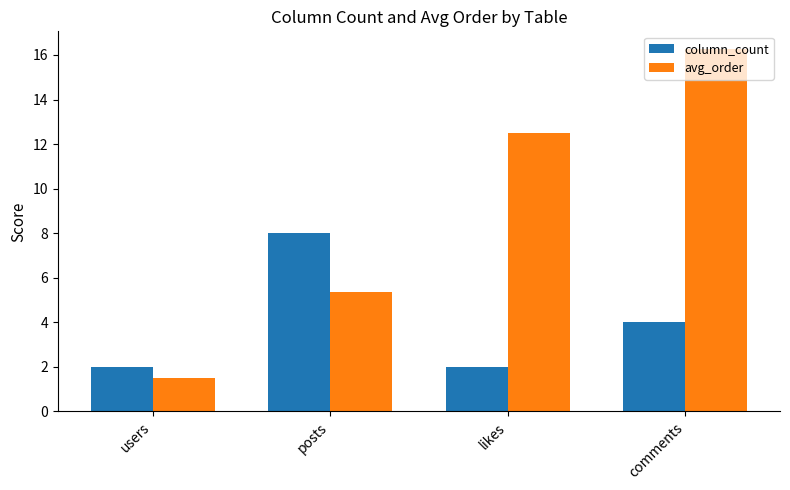

Which label corresponds to the smallest value in the chart?

users